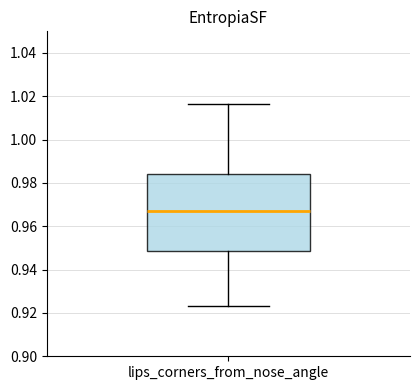

Where is the lower edge of the box for lips_corners_from_nose_angle on the y-axis? The values are not printed on the chart, so give them approximately, as read against the axis.

0.948